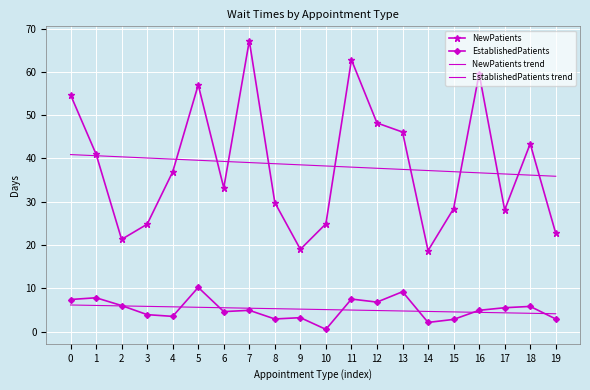

Which series changed the most between 6 and 12?

NewPatients